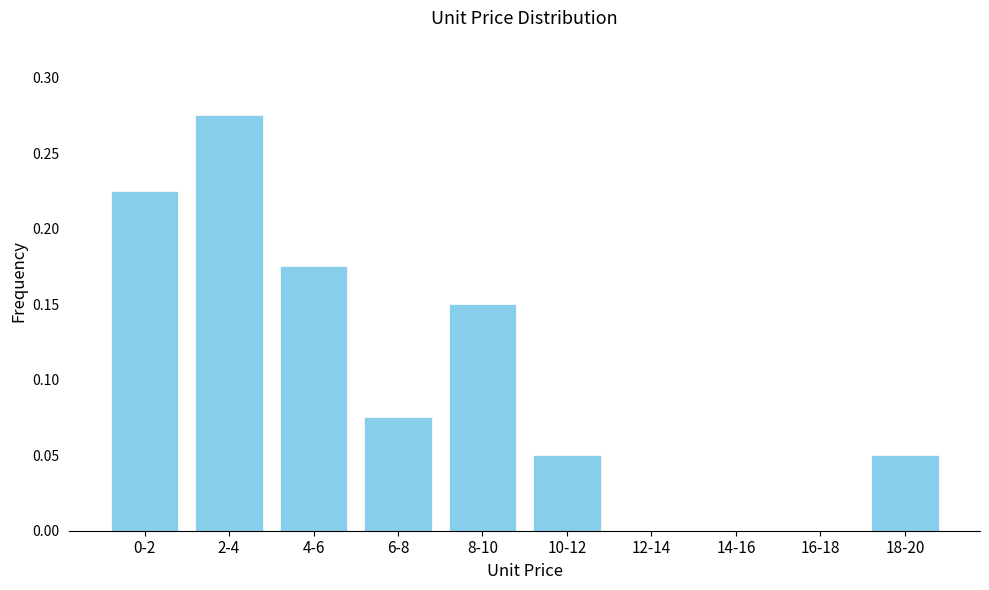

Which label corresponds to the largest value in the chart?

2-4